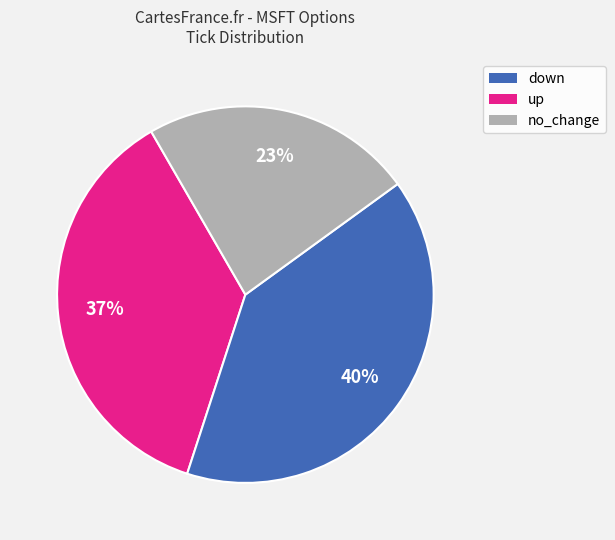

To the nearest percent, what is the difference between the largest and smallest slice percentages?

17%